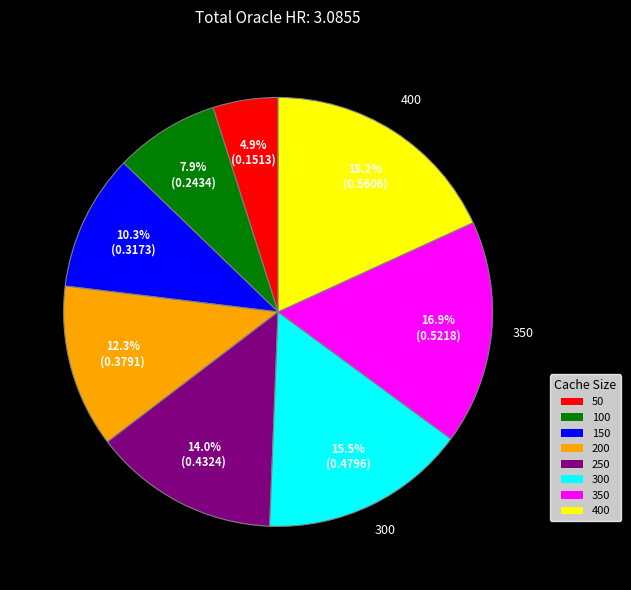

Is there any slice that represents more than half of the pie?

No